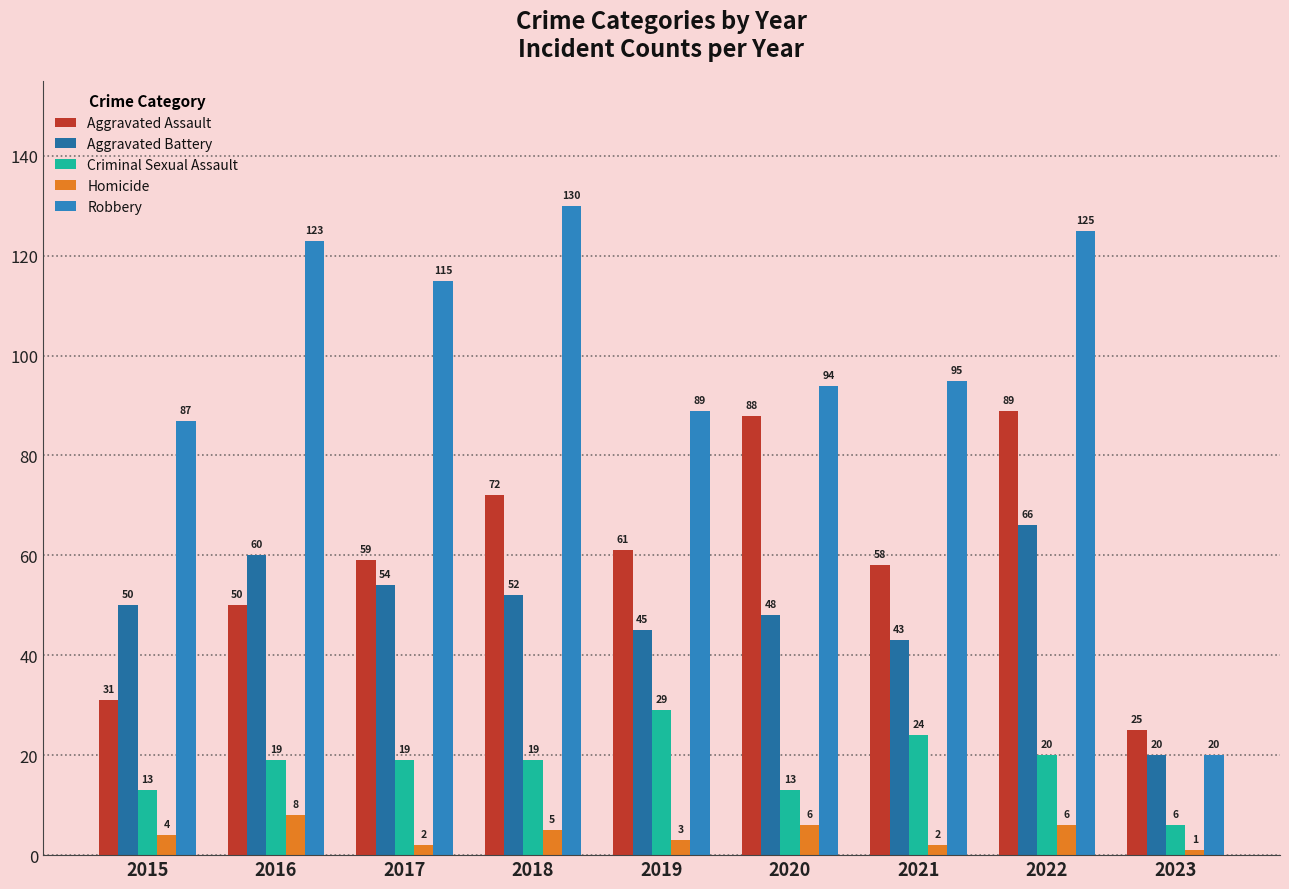

Reading left to right, extract all data points from this chart.

Aggravated Assault: 31	50	59	72	61	88	58	89	25
Aggravated Battery: 50	60	54	52	45	48	43	66	20
Criminal Sexual Assault: 13	19	19	19	29	13	24	20	6
Homicide: 4	8	2	5	3	6	2	6	1
Robbery: 87	123	115	130	89	94	95	125	20